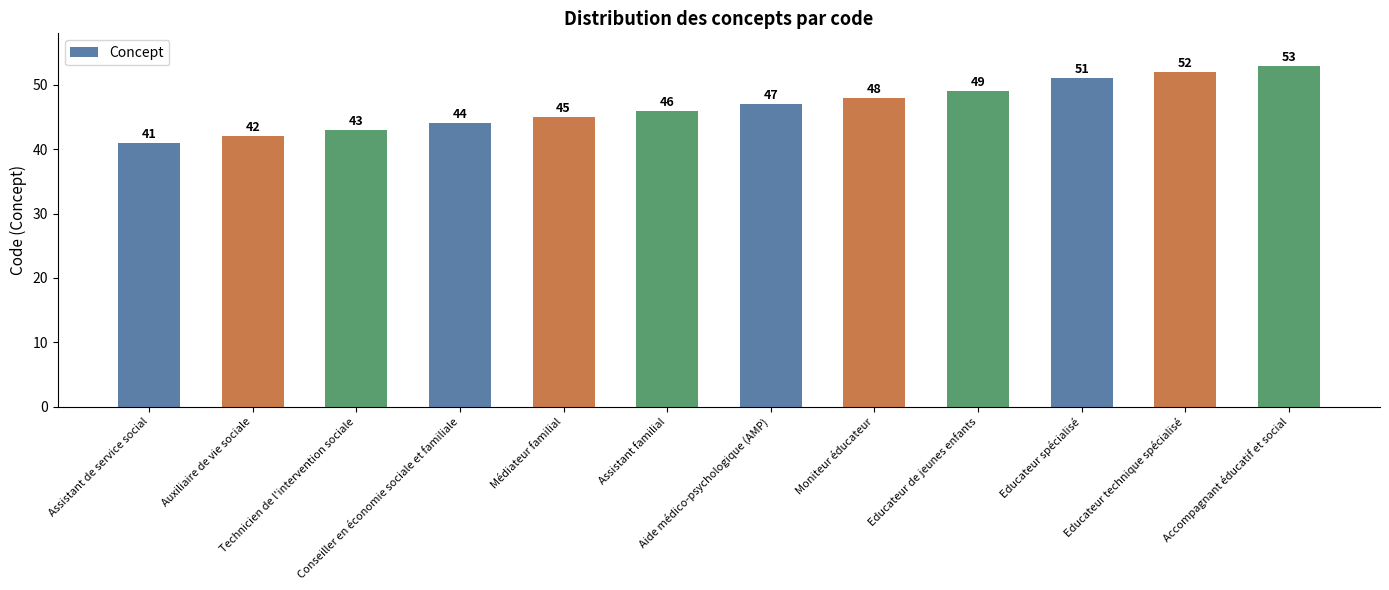

List the labels in order of value, smallest first.

Assistant de service social, Auxiliaire de vie sociale, Technicien de l'intervention sociale, Conseiller en économie sociale et familiale, Médiateur familial, Assistant familial, Aide médico-psychologique (AMP), Moniteur éducateur, Educateur de jeunes enfants, Educateur spécialisé, Educateur technique spécialisé, Accompagnant éducatif et social